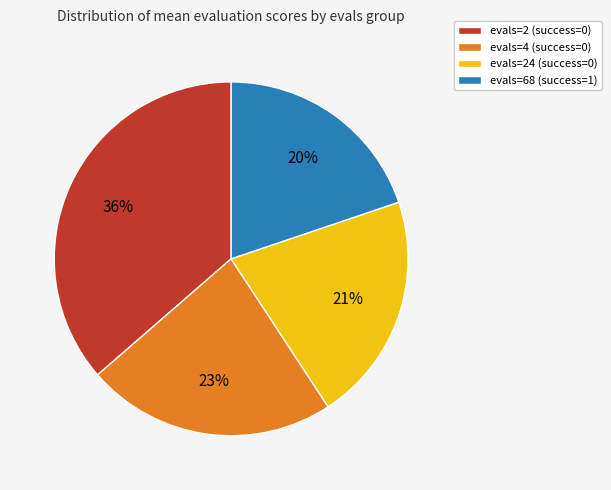

The evals=4 (success=0) slice represents 23% of the pie. True or false?

True